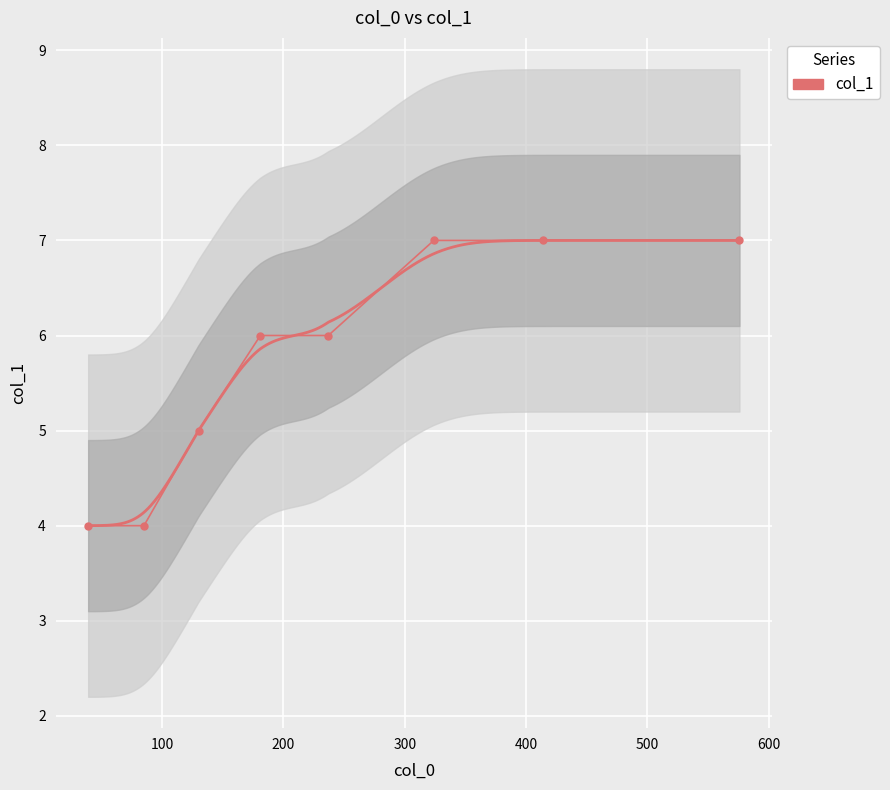

How many categories are shown in the chart?

8